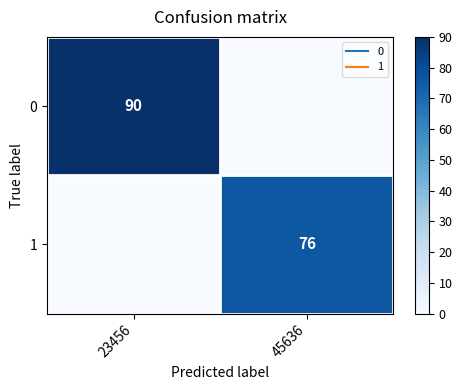

The 0 series shows 90 at 23456. True or false?

True